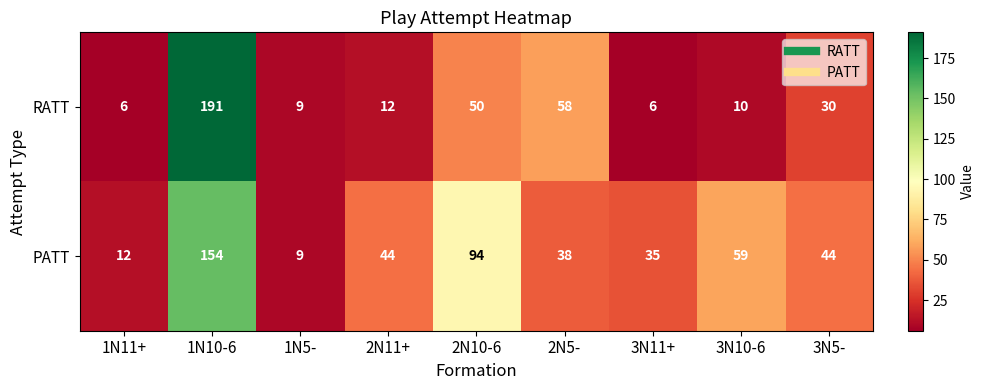

Which series changed the most between 2N10-6 and 2N5-?

PATT